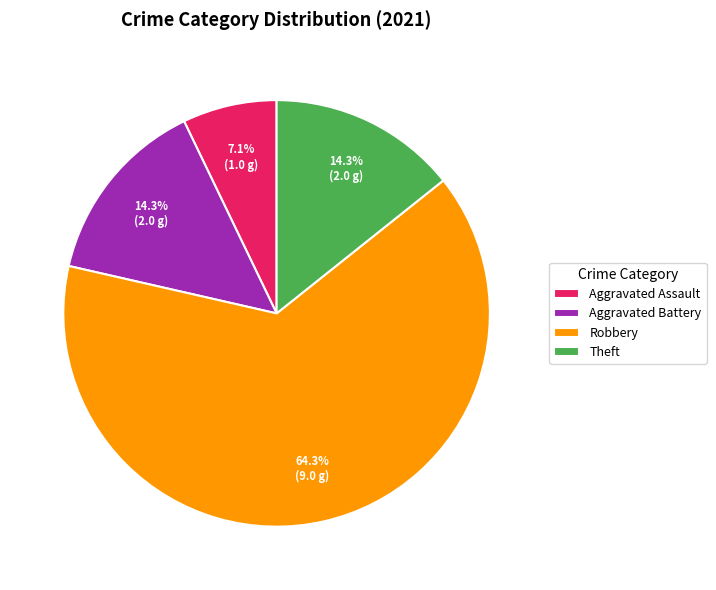

To the nearest percent, what is the difference between the largest and smallest slice percentages?

57%